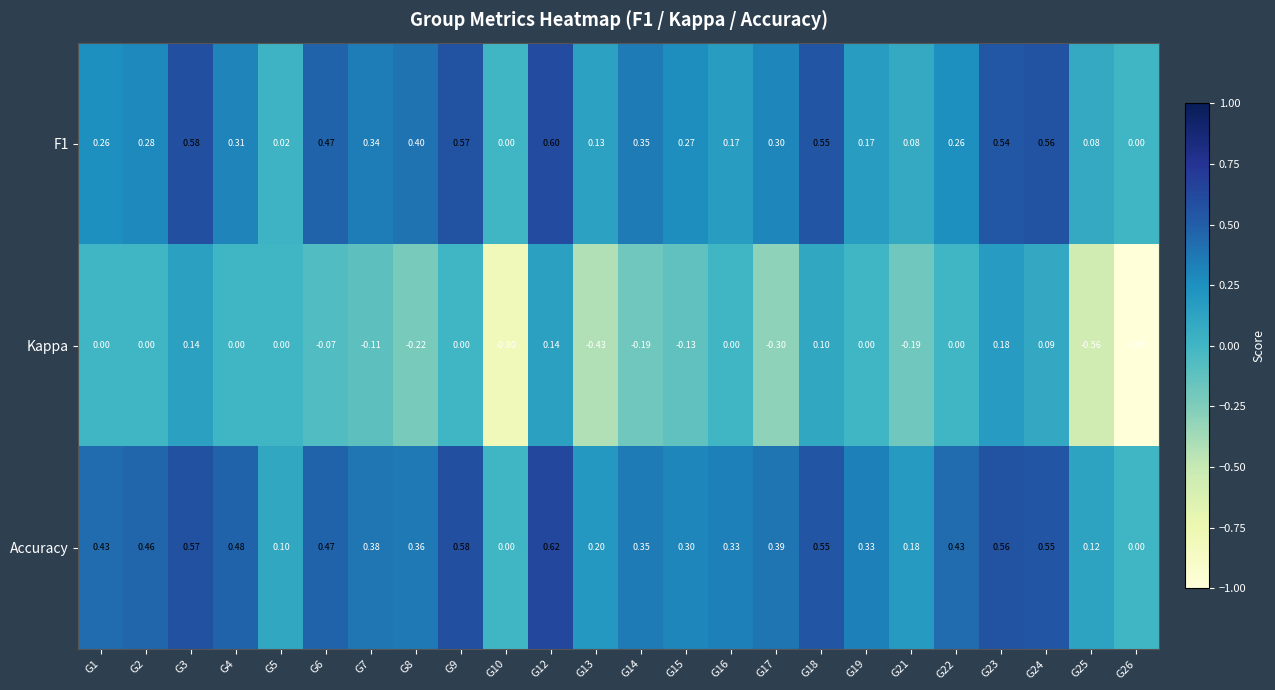

Rank the series at G19 from lowest to highest value.

Kappa, F1, Accuracy